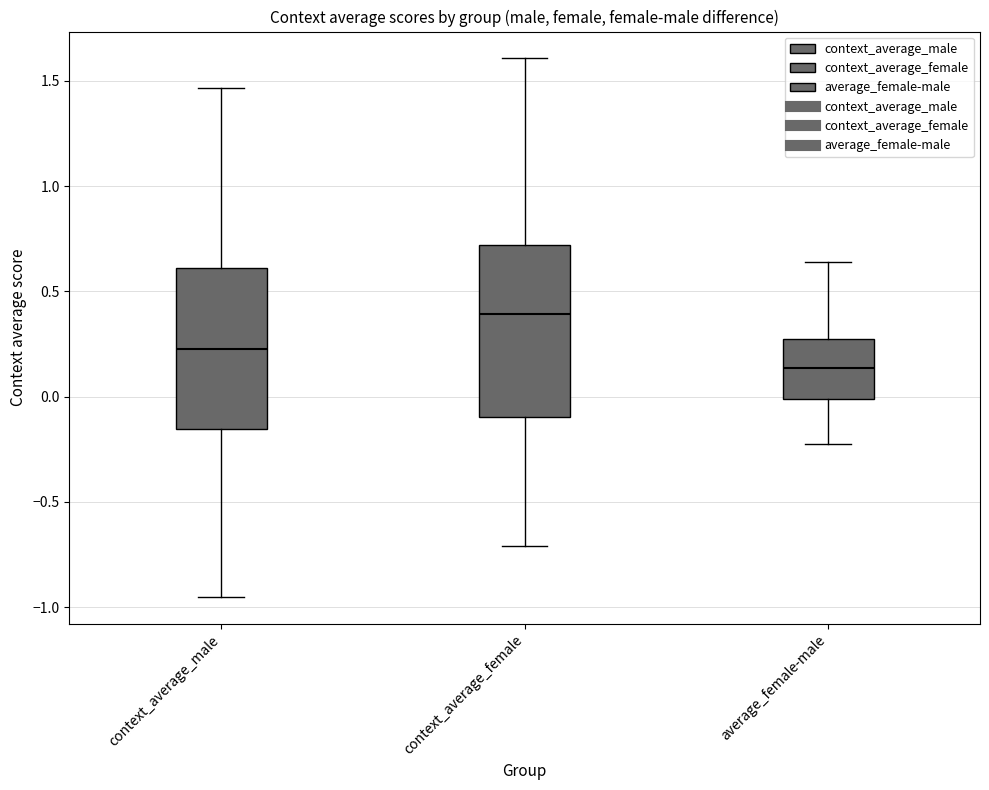

Reading left to right, read every box against the y-axis: the position of its median line, the range the box covers, and the ends of its whiskers. The values are not printed on the chart, so give them approximately, as read against the axis.

context_average_male: median 0.25, box -0.15 to 0.60, whiskers -0.95 to 1.45
context_average_female: median 0.40, box -0.10 to 0.70, whiskers -0.70 to 1.60
average_female-male: median 0.15, box 0.00 to 0.25, whiskers -0.25 to 0.65